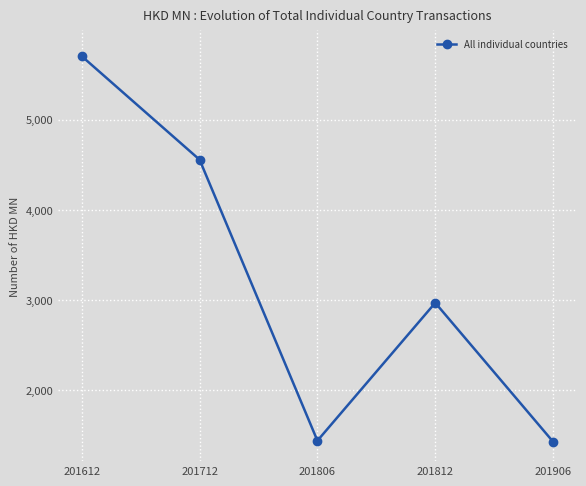

What is the approximate value at 201612?

5702.8